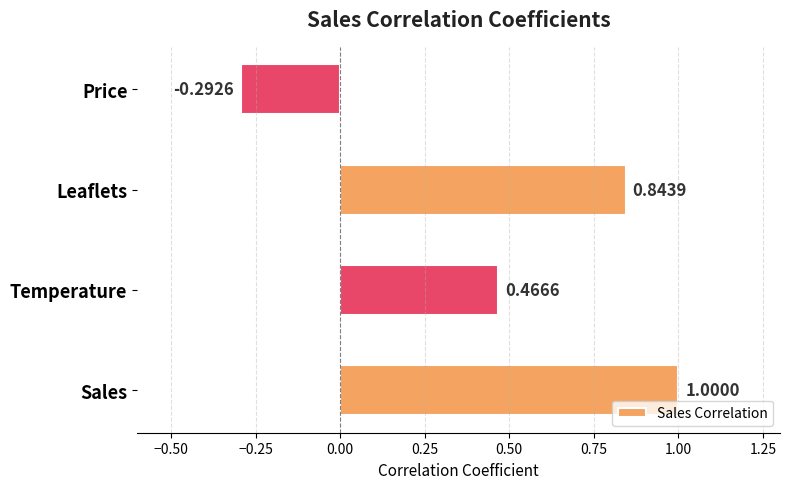

Count the number of values greater than 0.

3